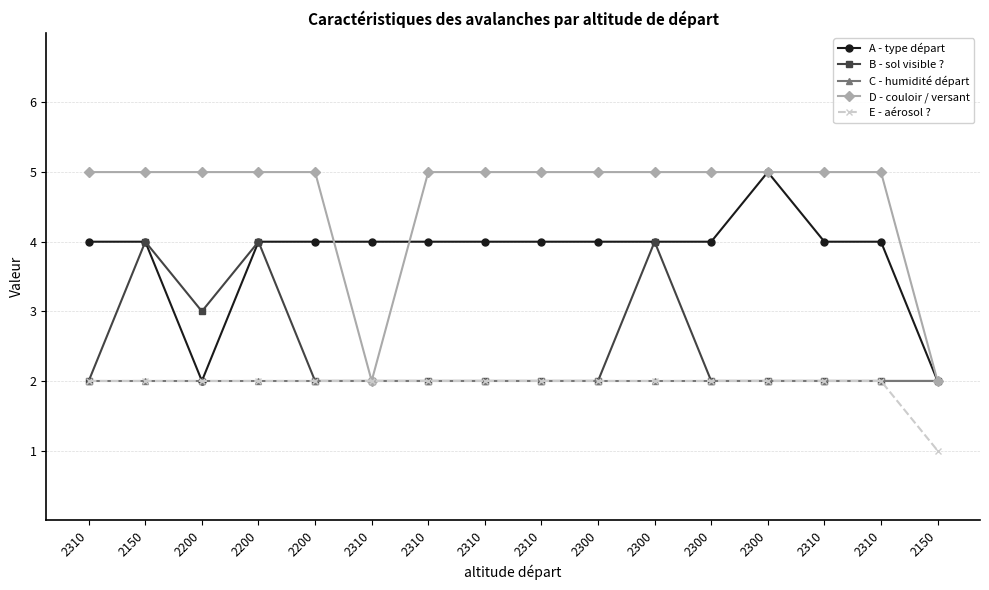

Is the value of C - humidité départ at 2150 greater than the value of A - type départ at 2200?

No